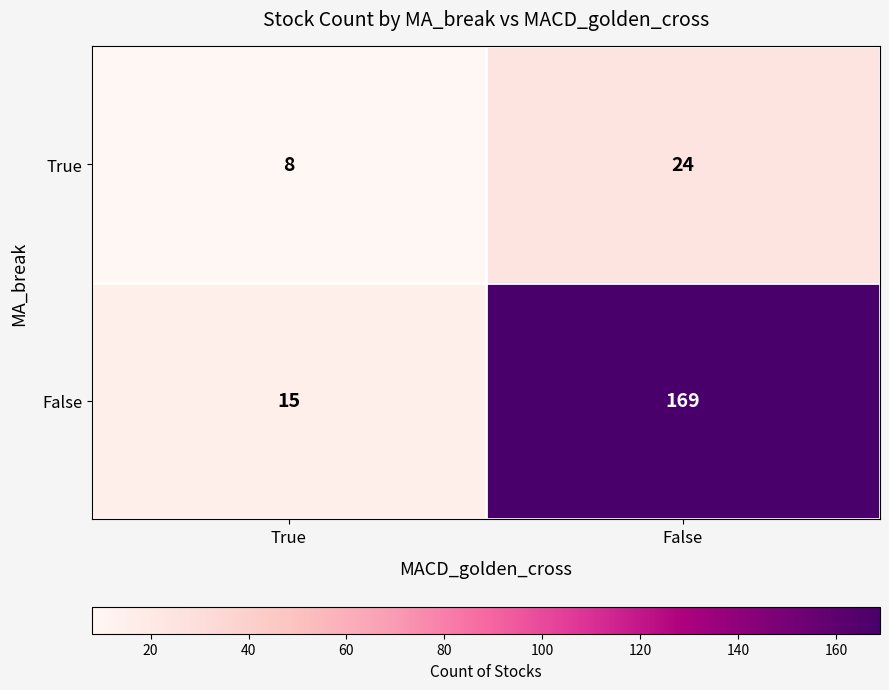

True or false: False has a value of 26 at True.

False